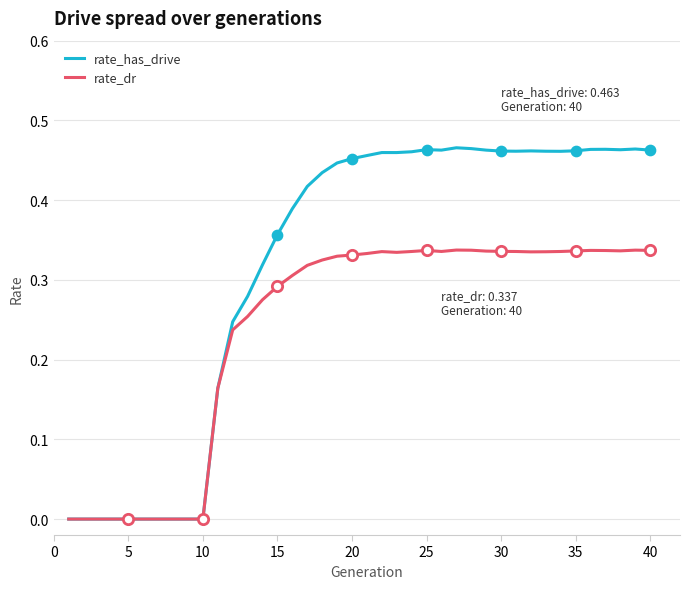

Rank the series by their average value, from highest to lowest.

rate_has_drive, rate_dr